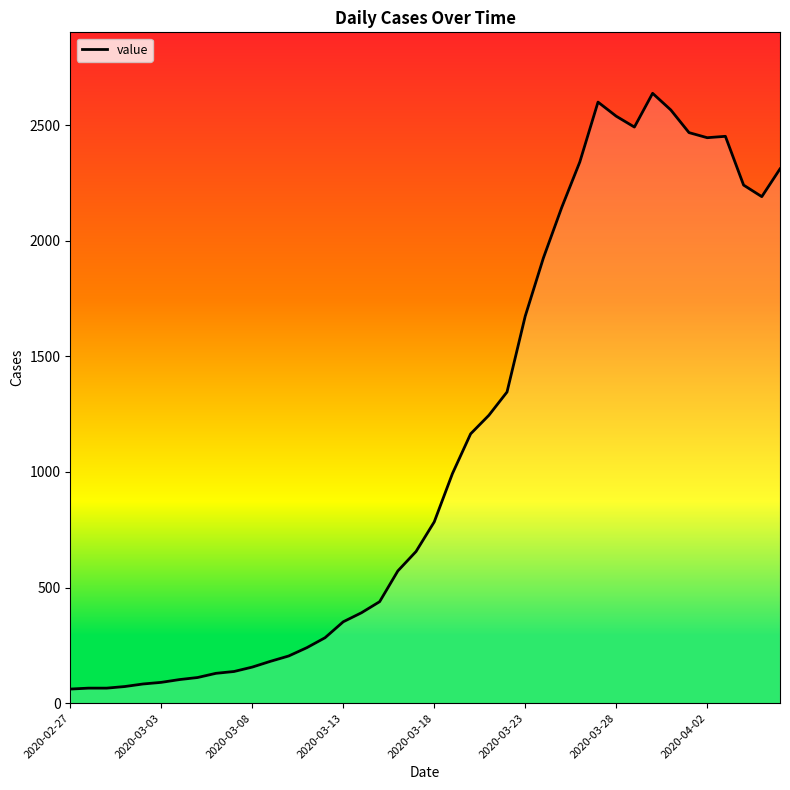

What is the difference between the maximum and minimum values?

2577